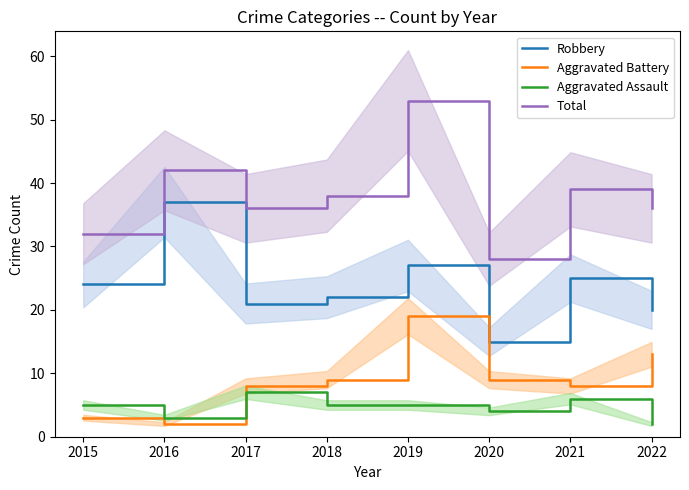

What is the sum of all Total values?

304